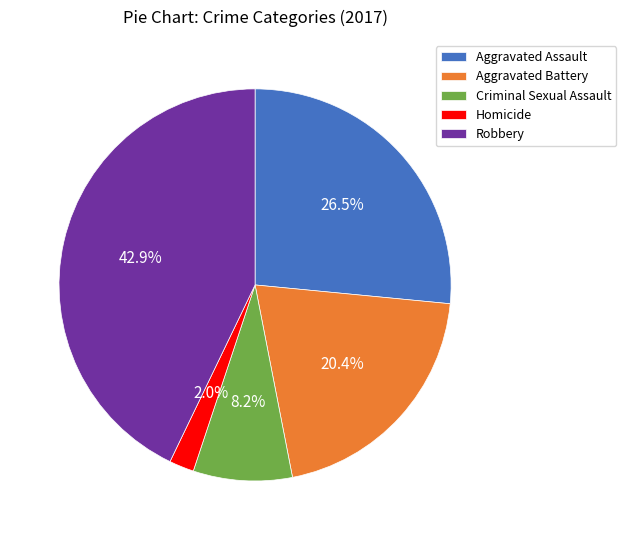

To the nearest percent, what is the combined percentage of Aggravated Assault and Aggravated Battery?

47%